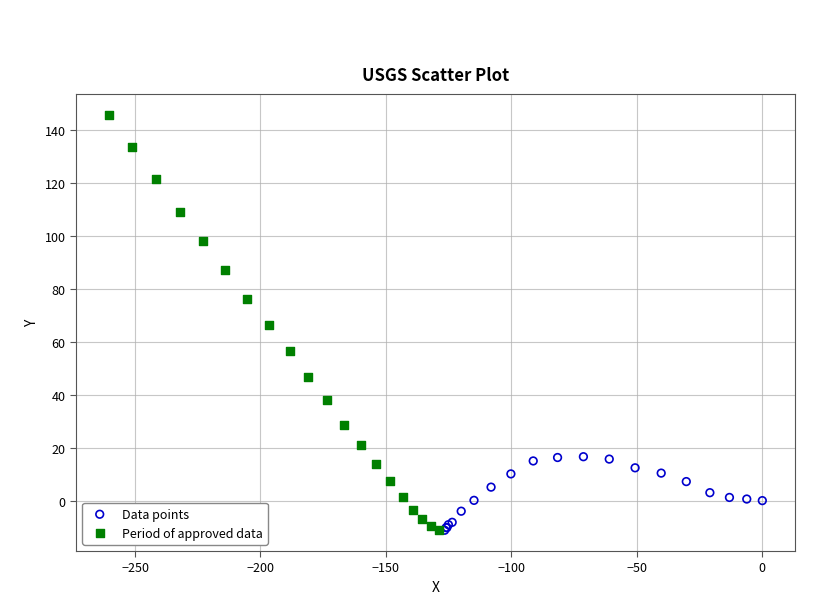

Which series has the widest spread of Y values?

Period of approved data